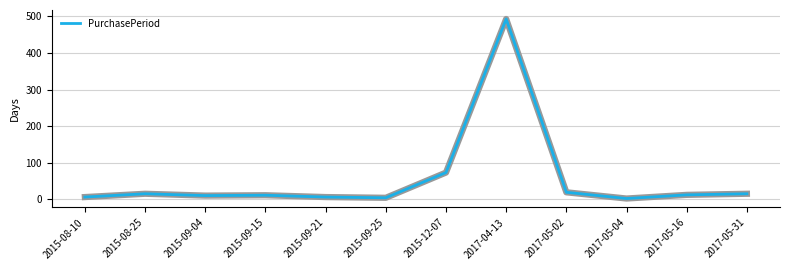

How many lines are shown in the chart?

1